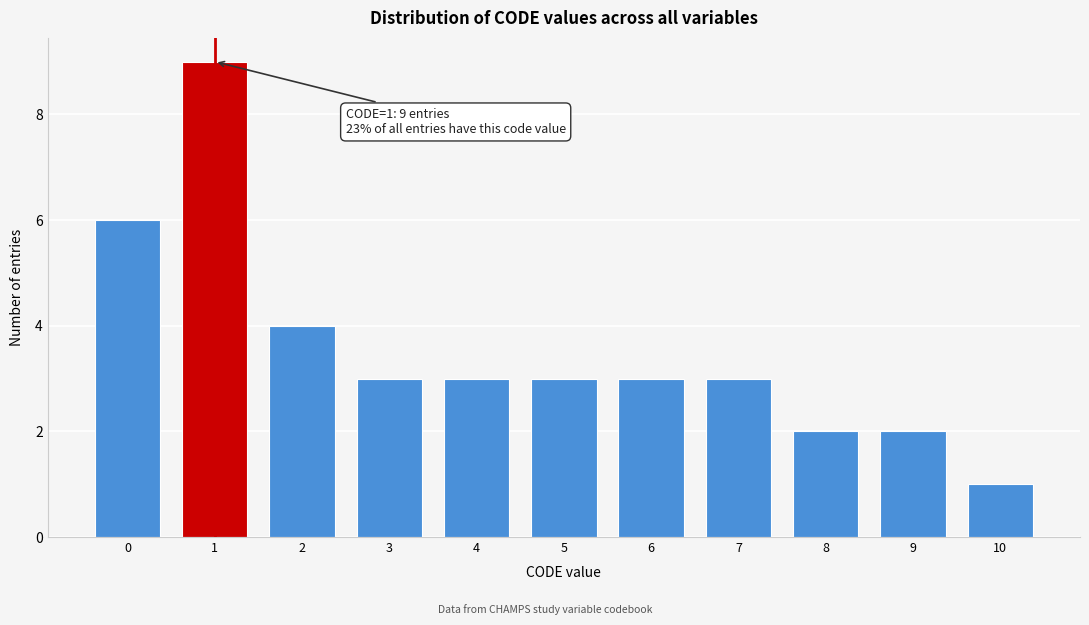

Reading right to left, list all the values displayed in this chart.

10=1	9=2	8=2	7=3	6=3	5=3	4=3	3=3	2=4	1=9	0=6